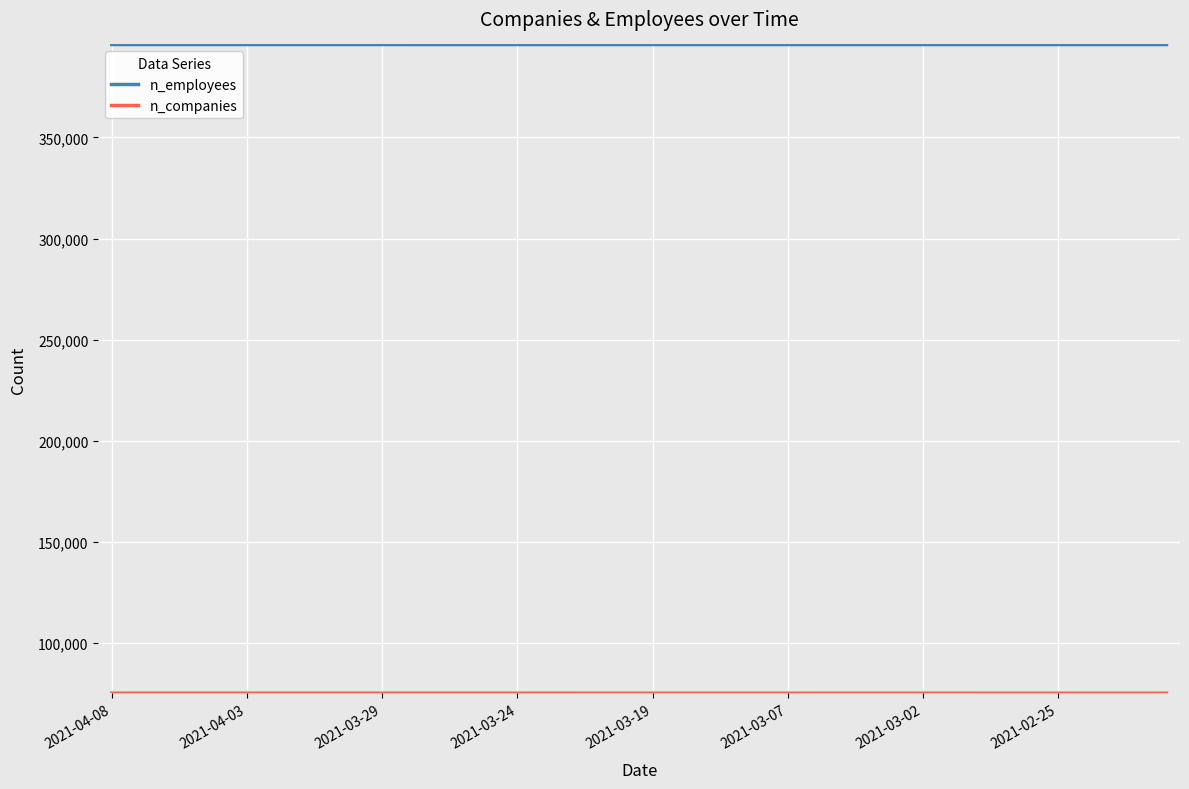

At 36, list the series in order from smallest to largest.

n_companies, n_employees